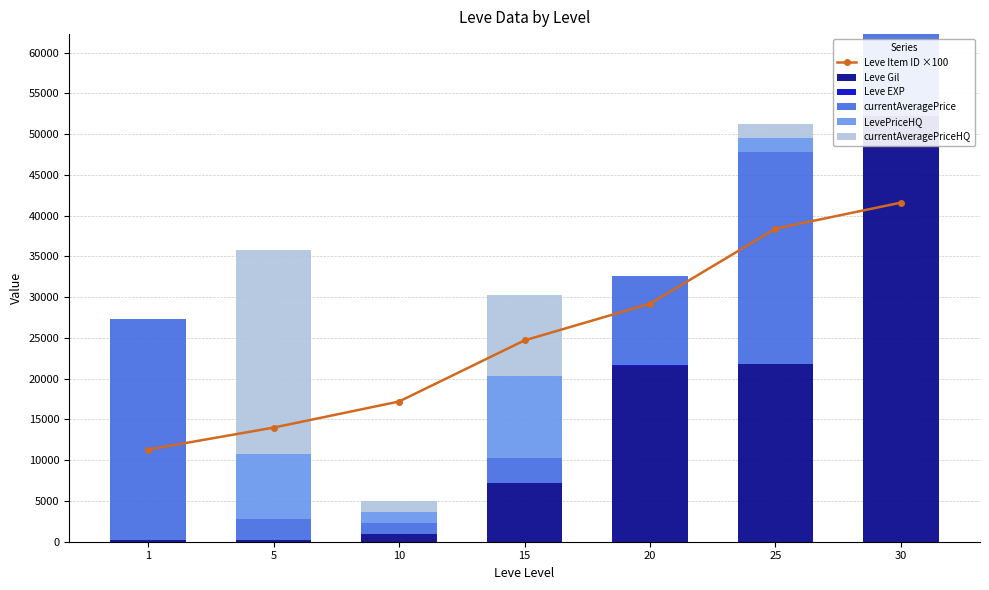

The value of Leve Item ID ×100 at 10 is 7191. True or false?

False